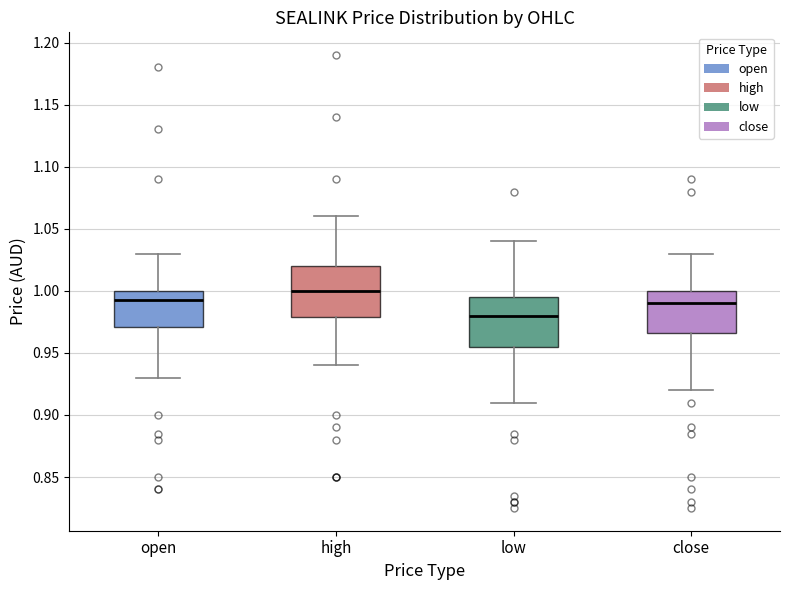

Where does the lower whisker of the box for high end on the y-axis? The values are not printed on the chart, so give them approximately, as read against the axis.

0.940